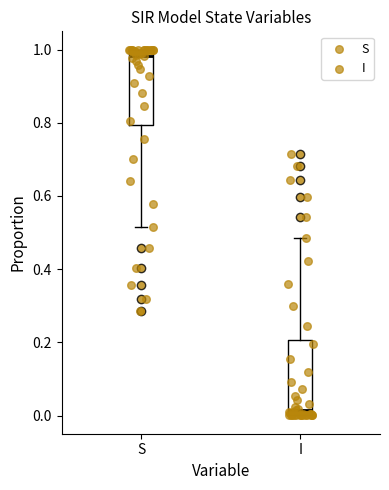

Where is the upper edge of the box for S on the y-axis? The values are not printed on the chart, so give them approximately, as read against the axis.

1.00